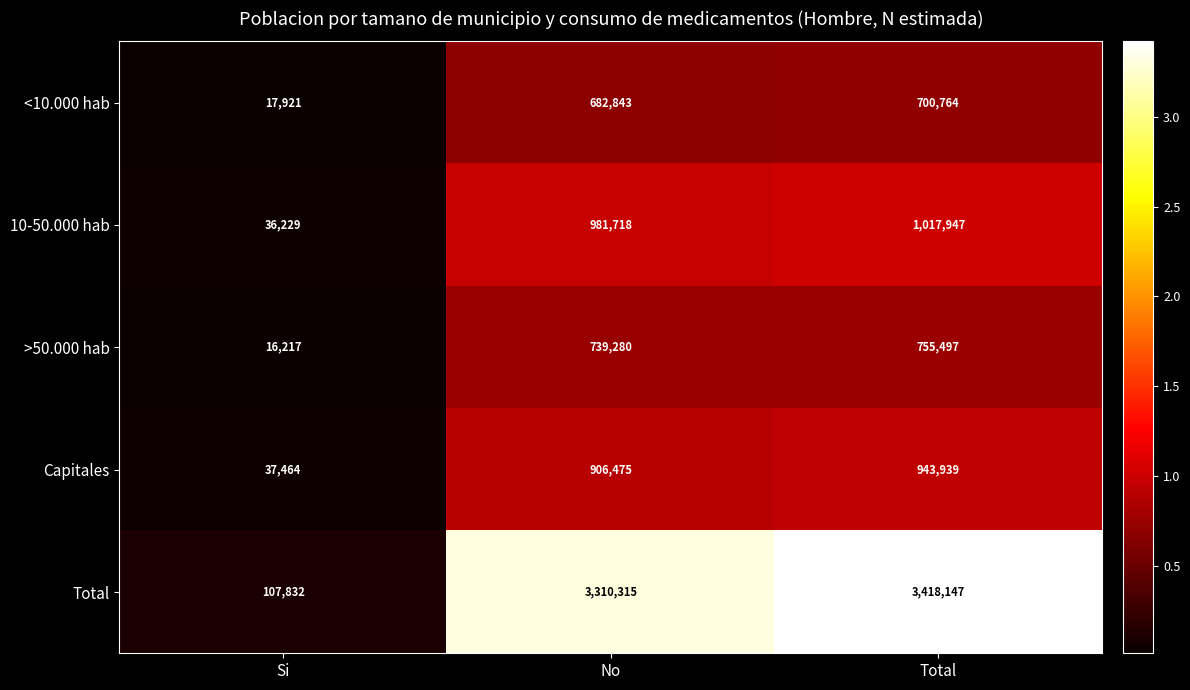

At how many categories does at least one series exceed 554411?

2